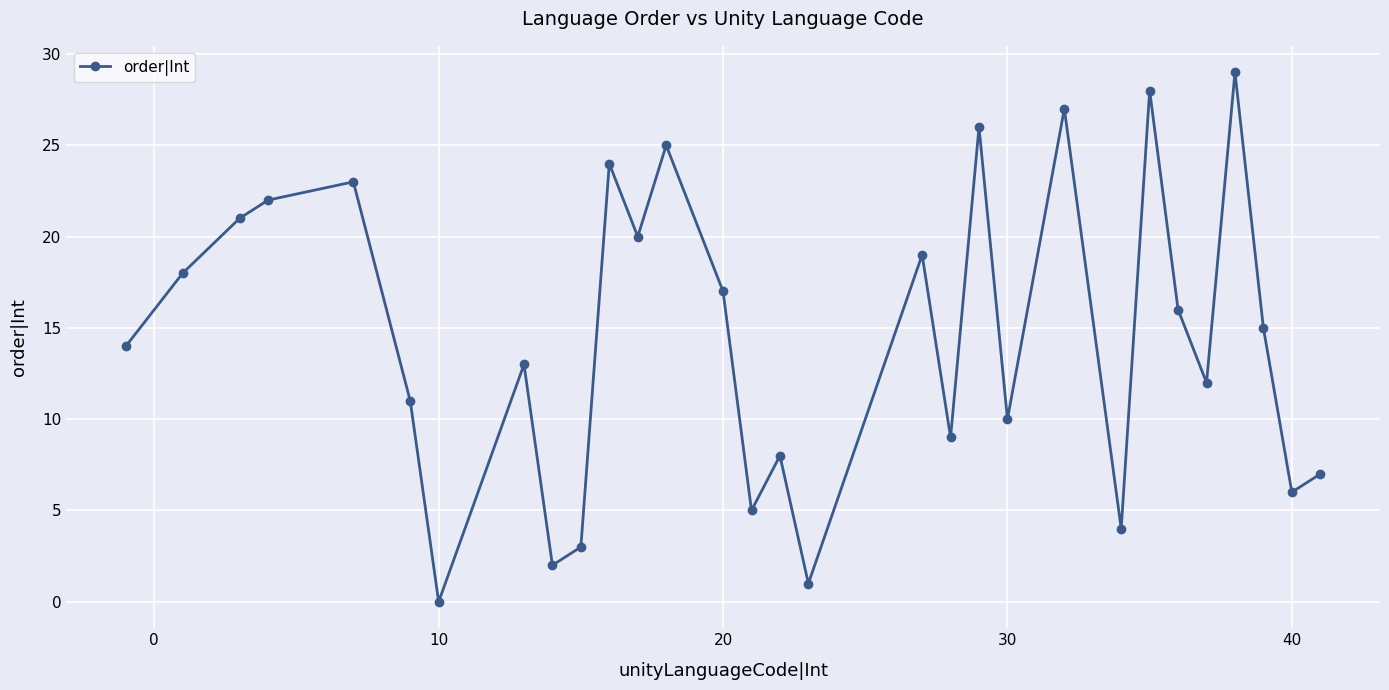

What is the difference between the maximum and minimum values?

29